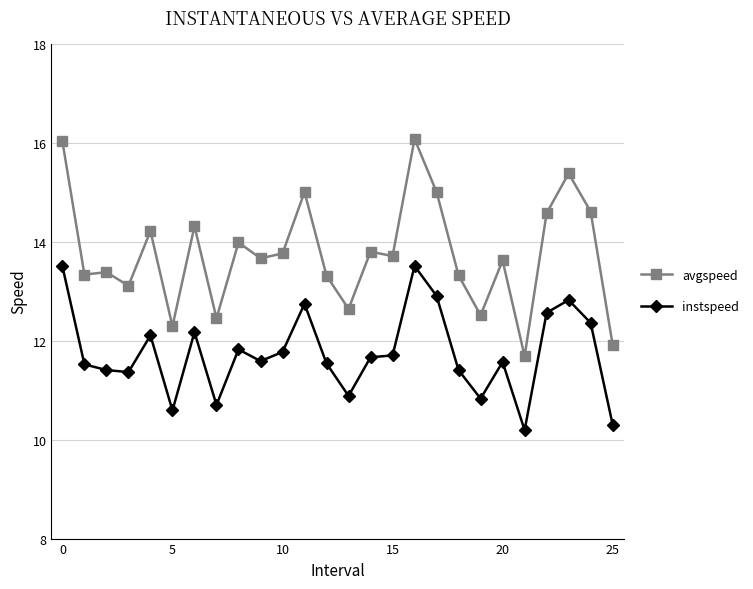

What is the difference between the maximum and second lowest values in the instspeed series?

3.2